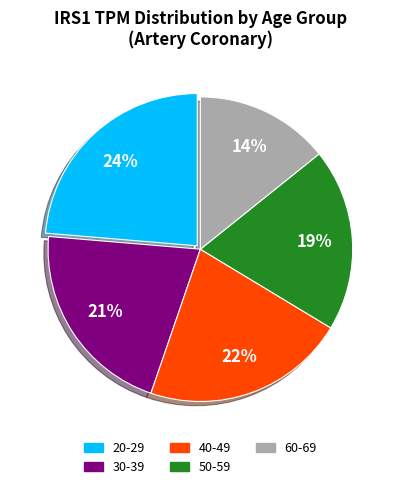

To the nearest percent, what portion does 30-39 represent?

21%